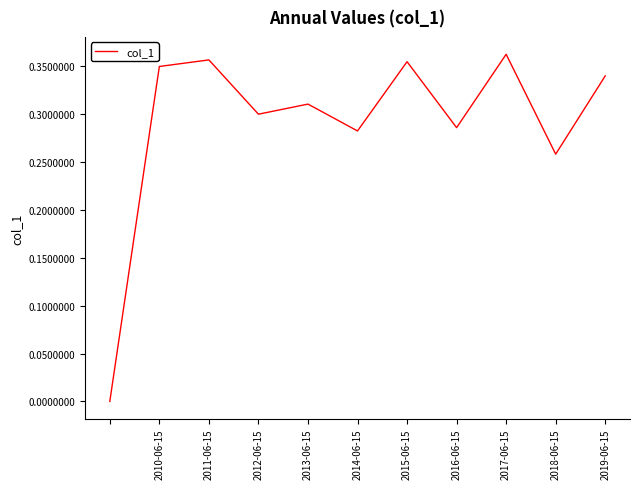

Between 2016-06-15 and 2013-06-15, which is larger?

2013-06-15